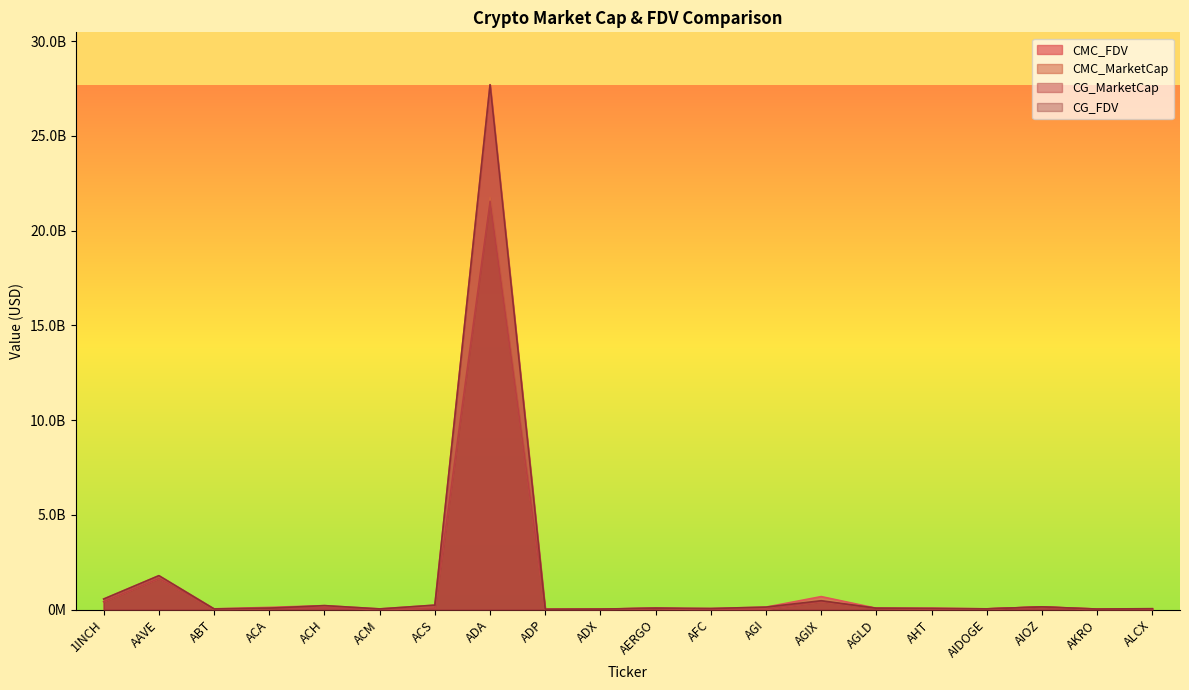

The value of CG_MarketCap at AIDOGE is 39550627.0. True or false?

True